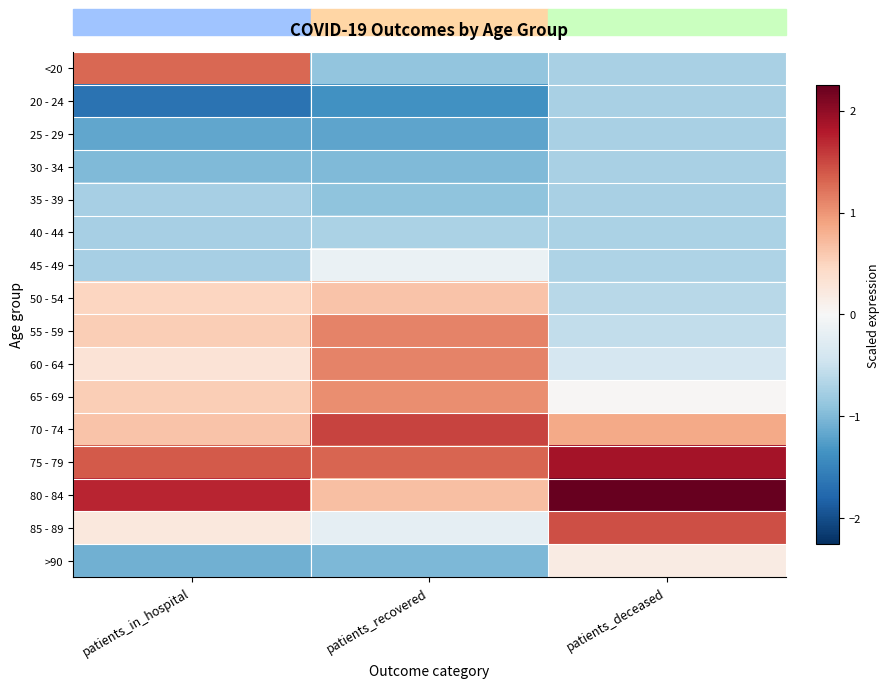

What is the minimum value shown in the chart?

-1.7